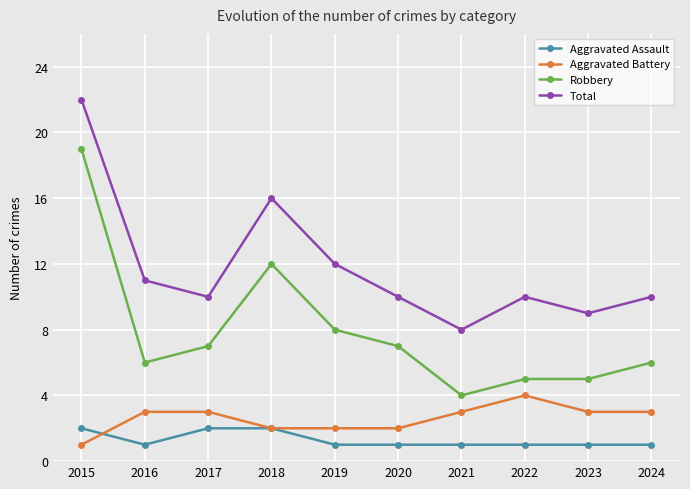

Is it true that Aggravated Assault equals 3 at 2015?

False